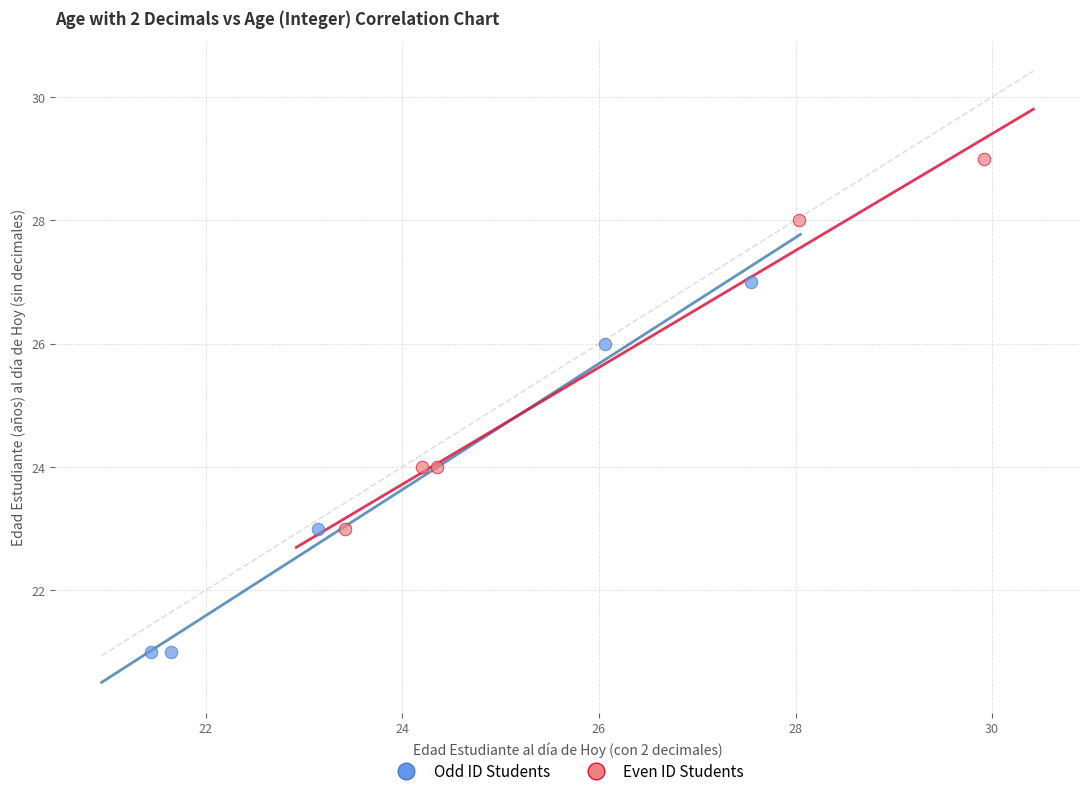

Which series contains the lowest Y value?

Odd ID Students